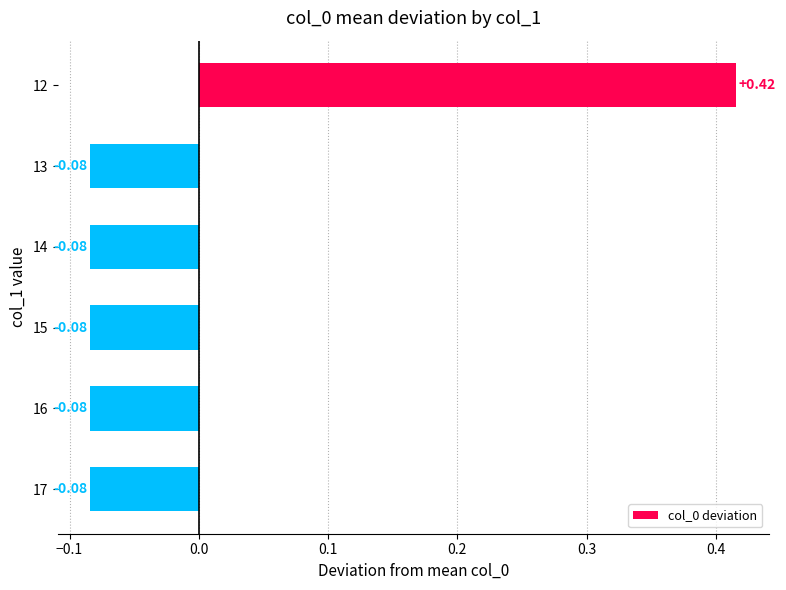

Which has a higher value, 17 or 12?

12